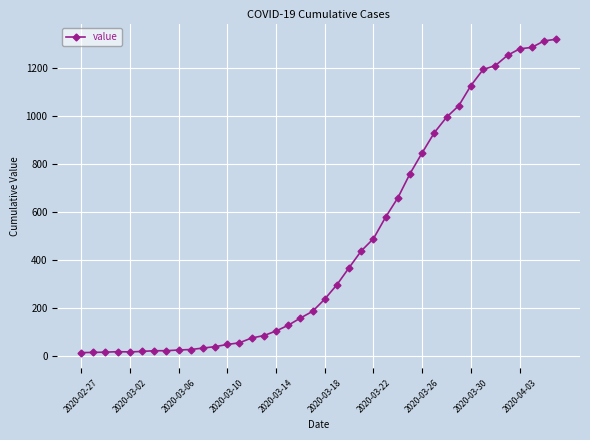

What is the maximum value shown in the chart?

1319